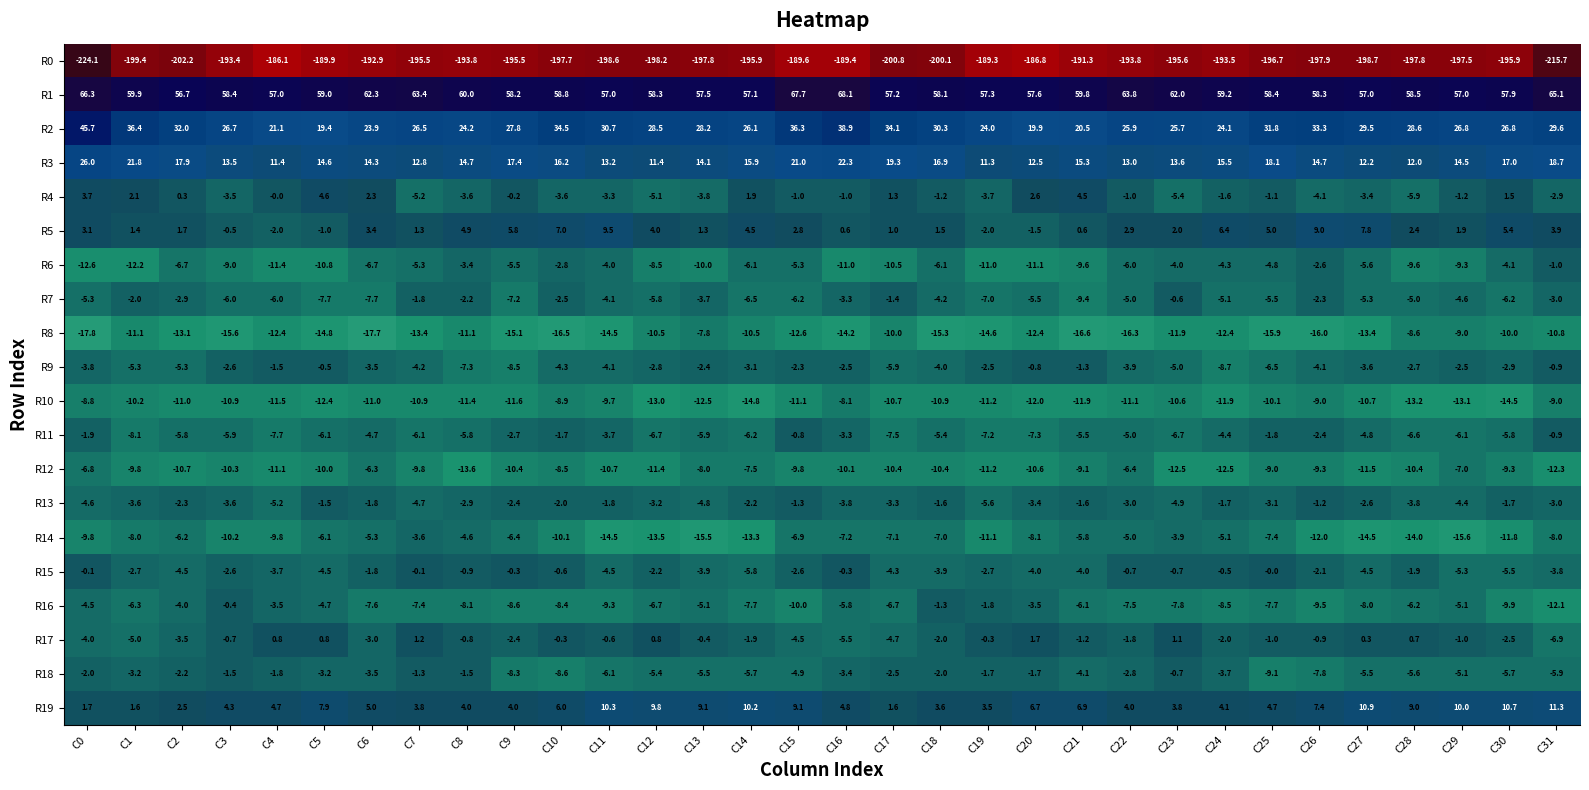

At which label is R6 closest to -6?

C22